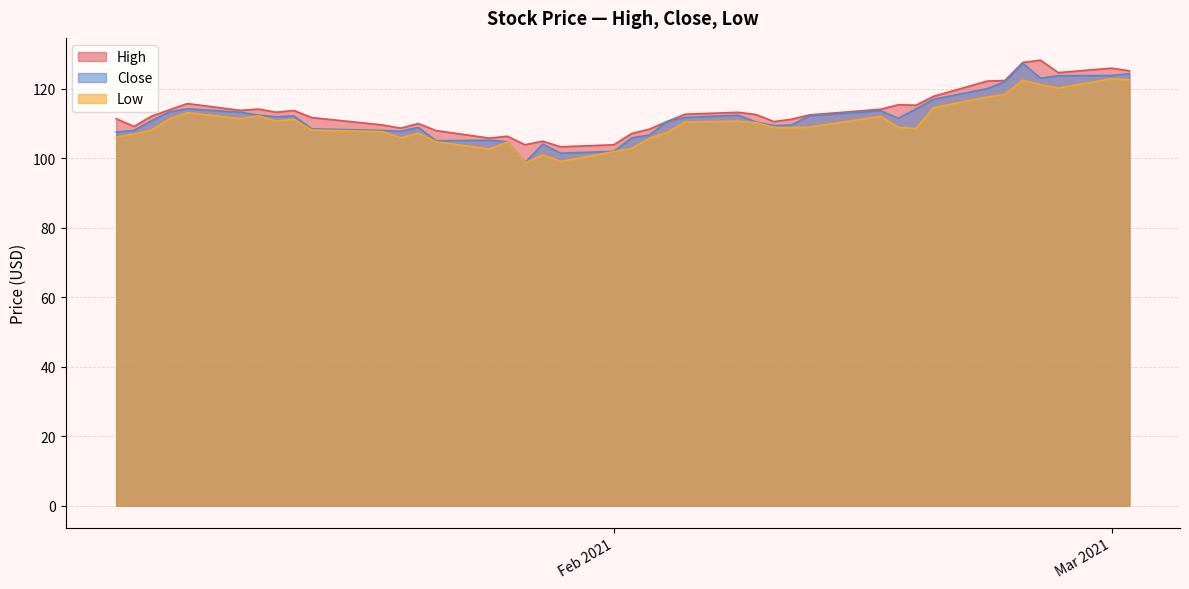

True or false: High and Close cross at least once.

False